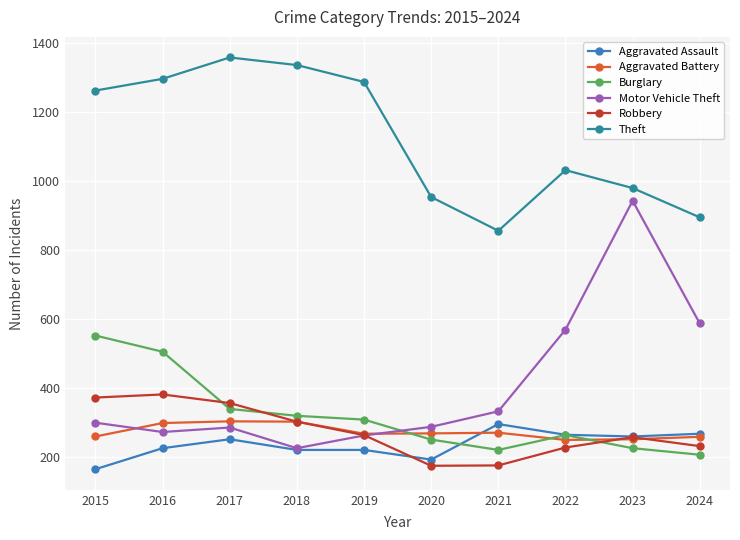

At which label is Theft closest to 1107?

2022